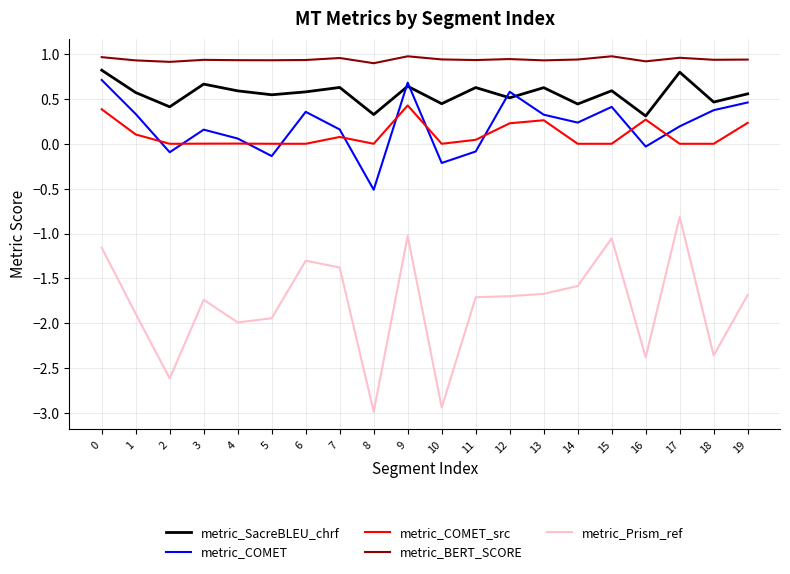

List the series in order of their peak value, highest first.

metric_BERT_SCORE, metric_SacreBLEU_chrf, metric_COMET, metric_COMET_src, metric_Prism_ref